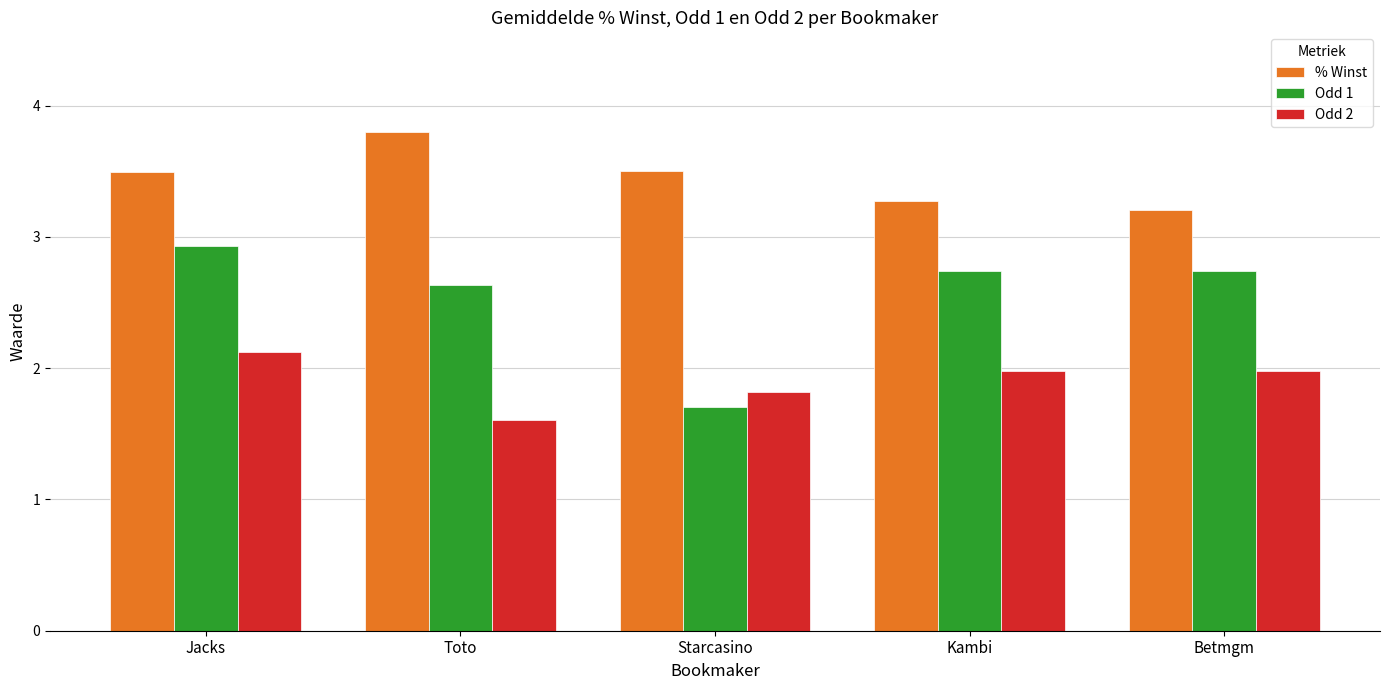

How many categories are shown in the chart?

5